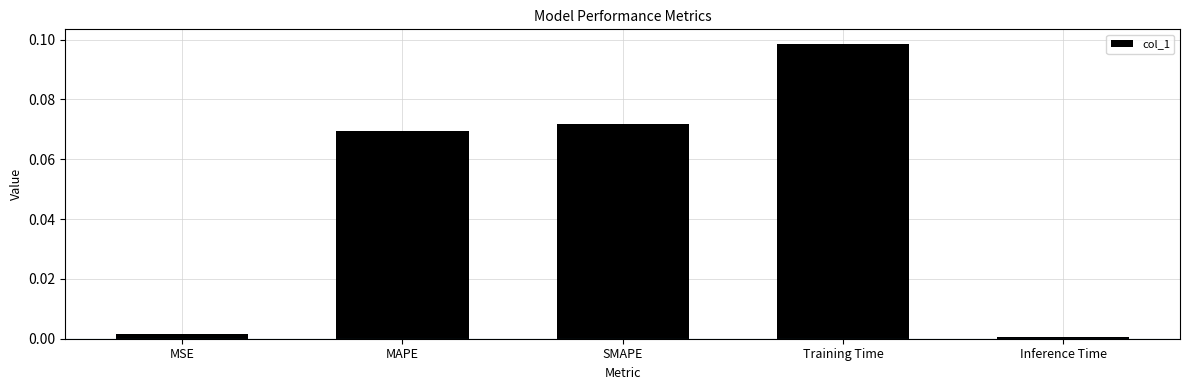

List the labels in order of value, smallest first.

Inference Time, MSE, MAPE, SMAPE, Training Time